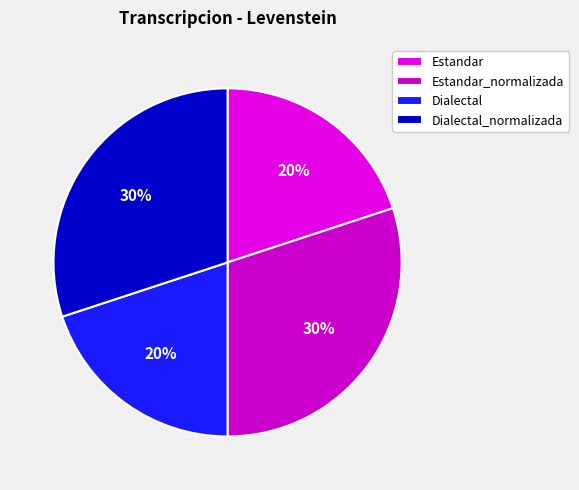

Which has a higher value, Dialectal_normalizada or Dialectal?

Dialectal_normalizada